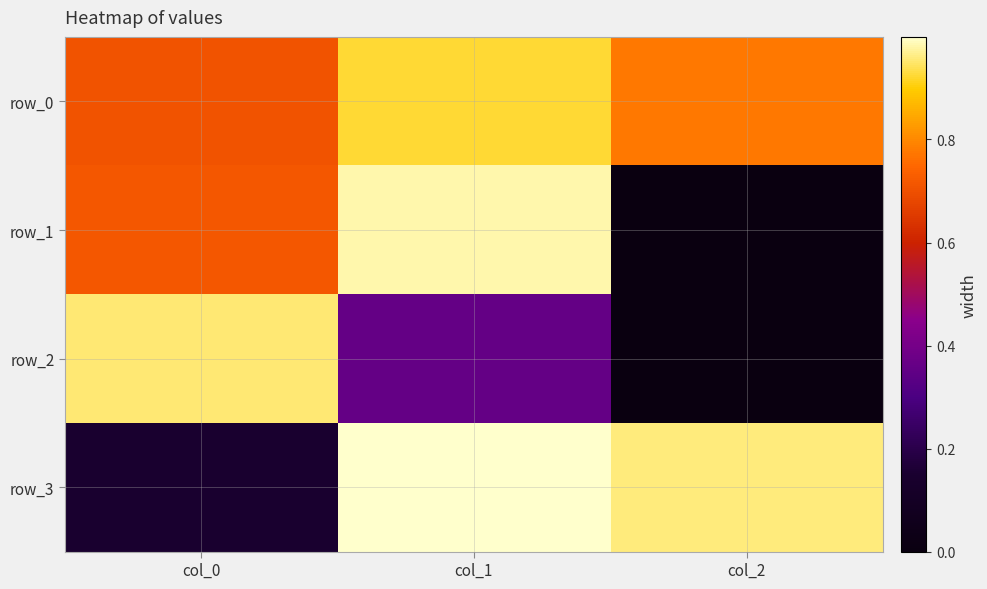

What is the sum of the row_1 values at col_2 and col_0?

0.7